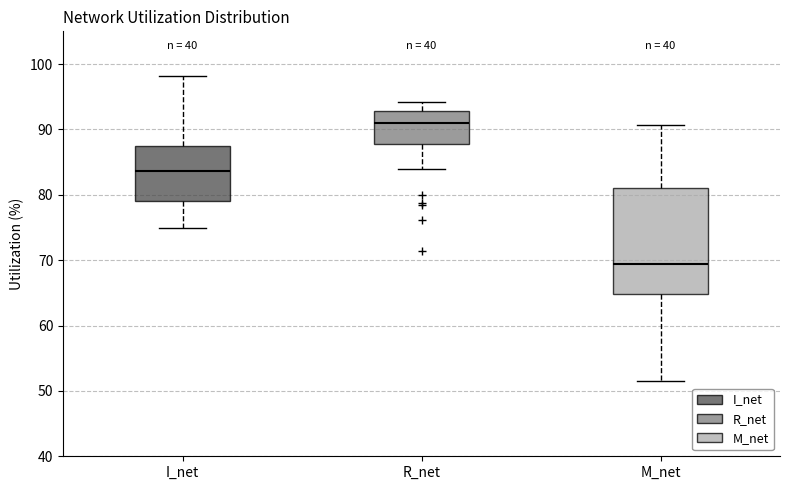

Reading left to right, read every box against the y-axis: the position of its median line, the range the box covers, and the ends of its whiskers. The values are not printed on the chart, so give them approximately, as read against the axis.

I_net: median 84, box 79 to 87, whiskers 75 to 98
R_net: median 91, box 88 to 93, whiskers 84 to 94
M_net: median 69, box 65 to 81, whiskers 52 to 91